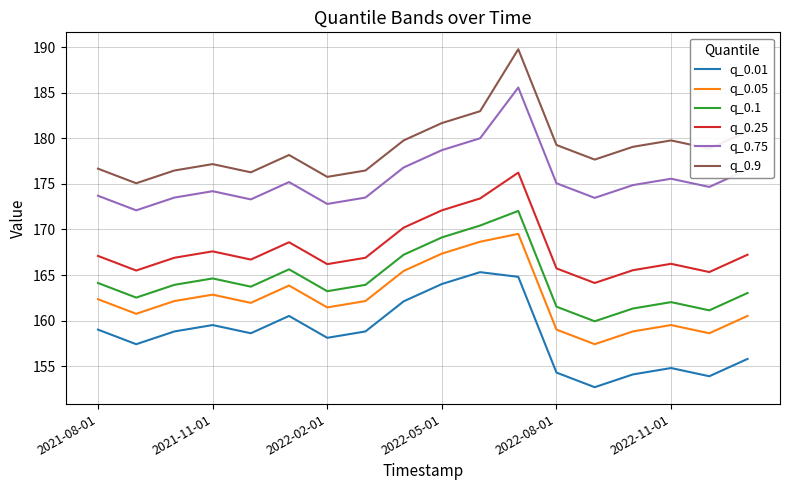

True or false: q_0.75 and q_0.05 cross at least once.

False